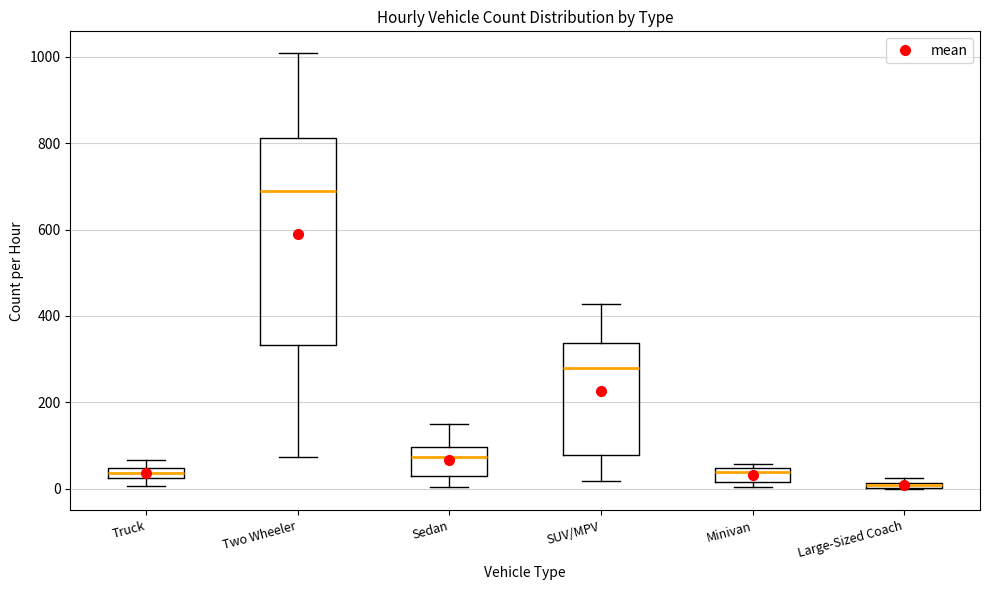

Comparing the boxes themselves (not the whiskers), which one is the tallest?

Two Wheeler